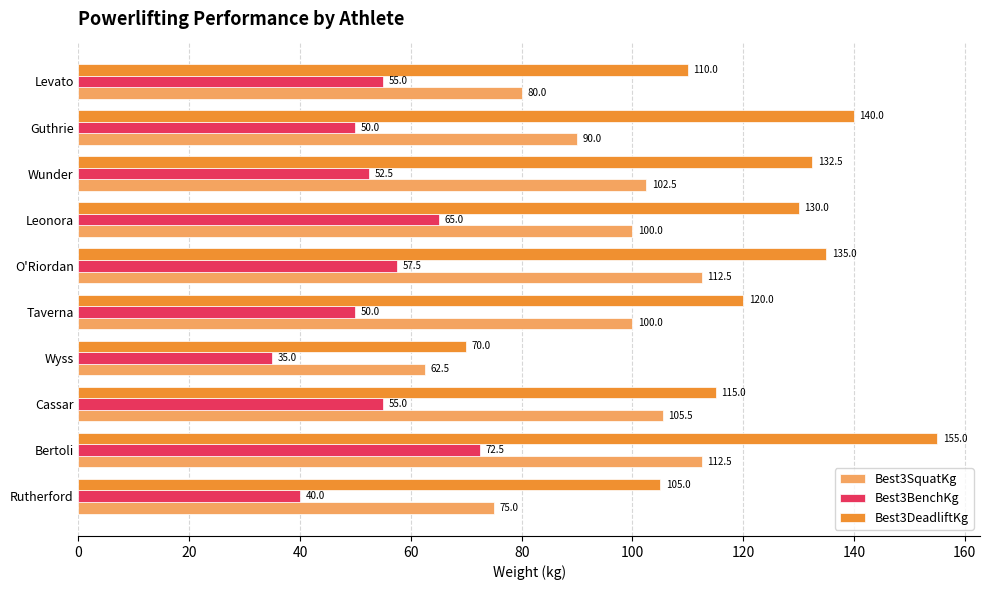

What is the spread (max minus min) of values at Rutherford?

65.0